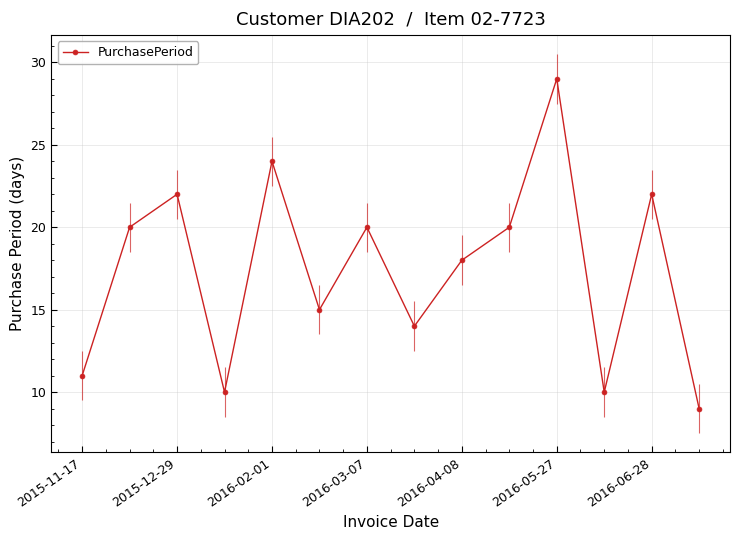

What position from the left is 7?

8